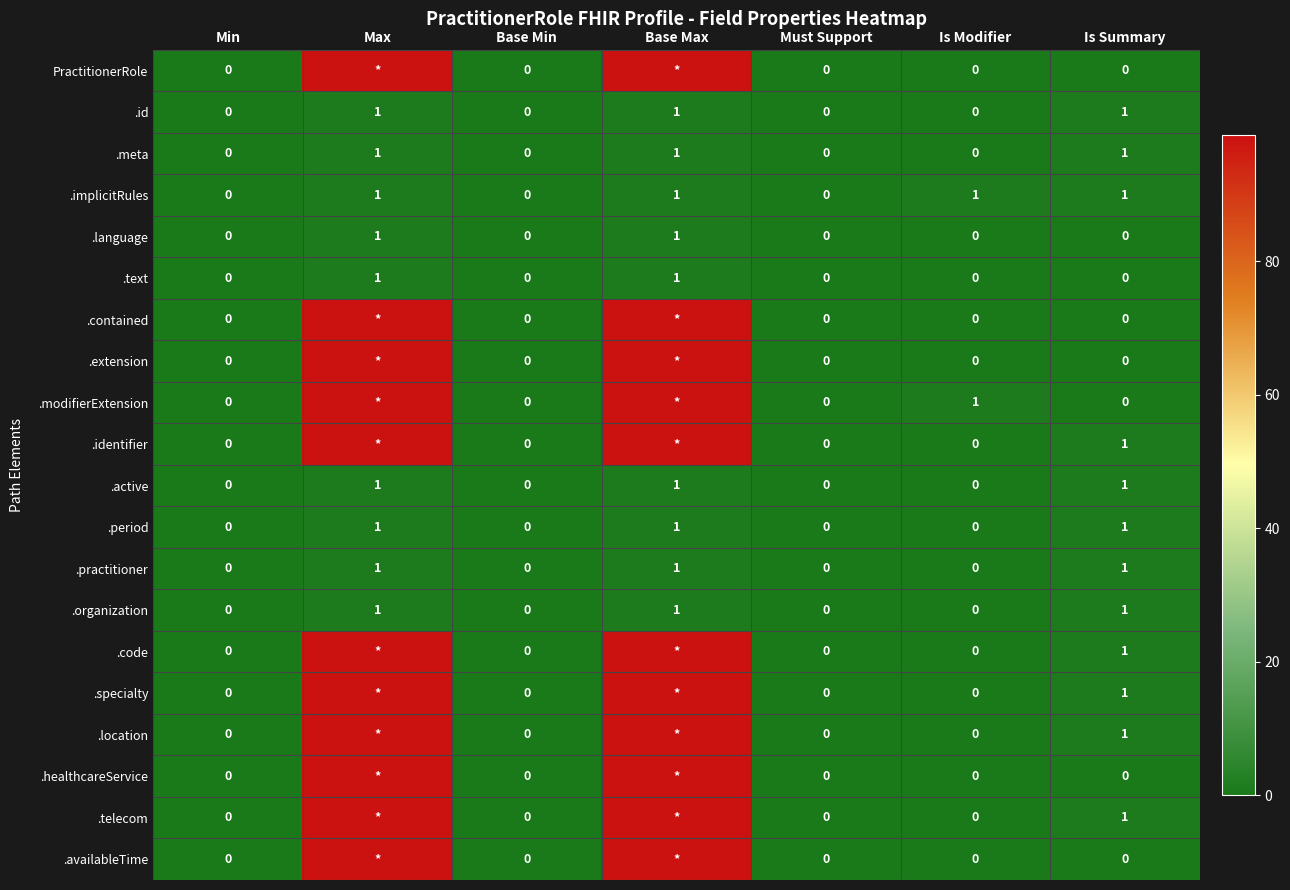

How many distinct data groups are displayed?

20